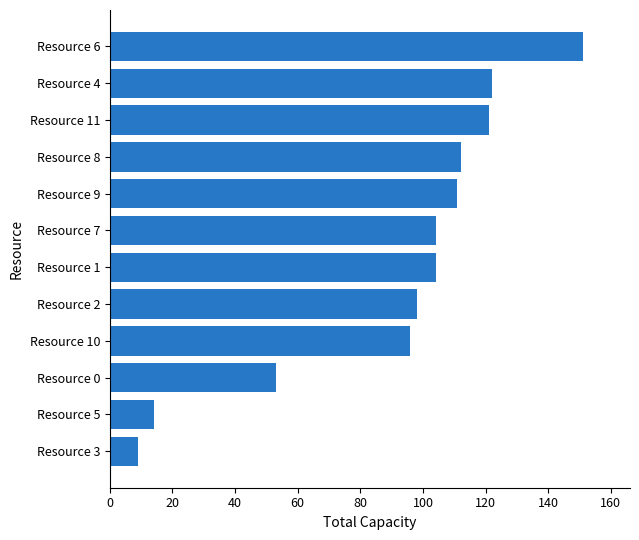

What is the change in value from Resource 2 to Resource 1?

+6